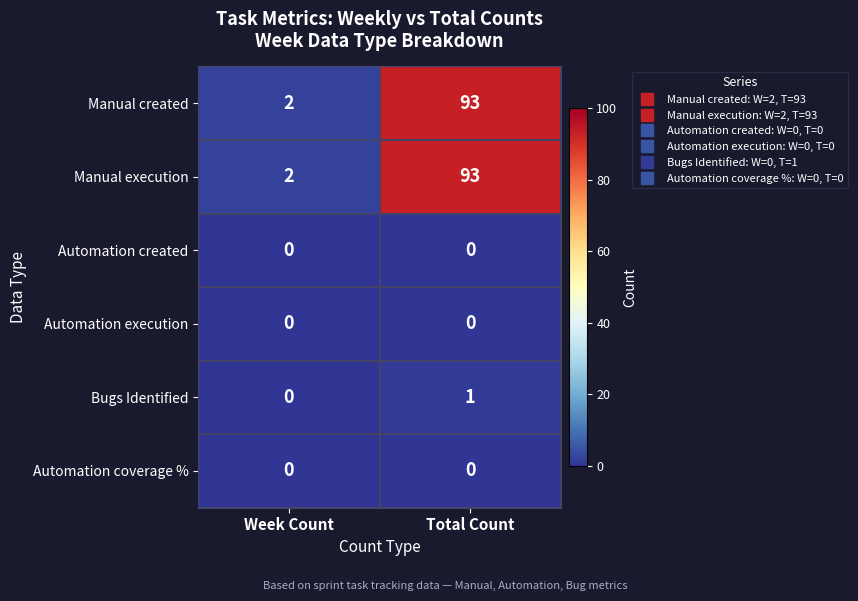

What is the total value across all series at Week Count?

4